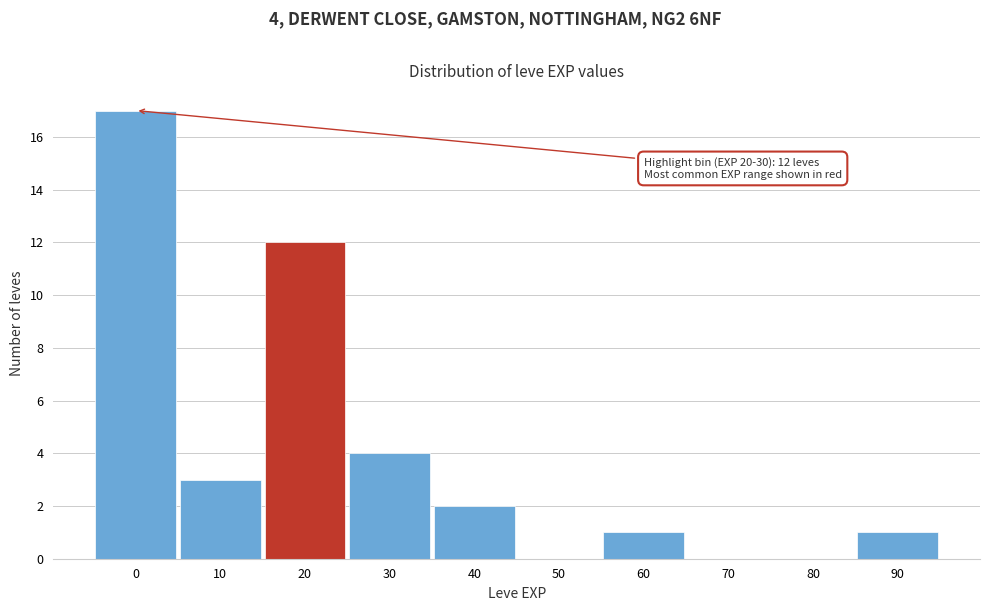

Reading left to right, transcribe all the data shown in this chart.

0=17	10=3	20=12	30=4	40=2	50=0	60=1	70=0	80=0	90=1